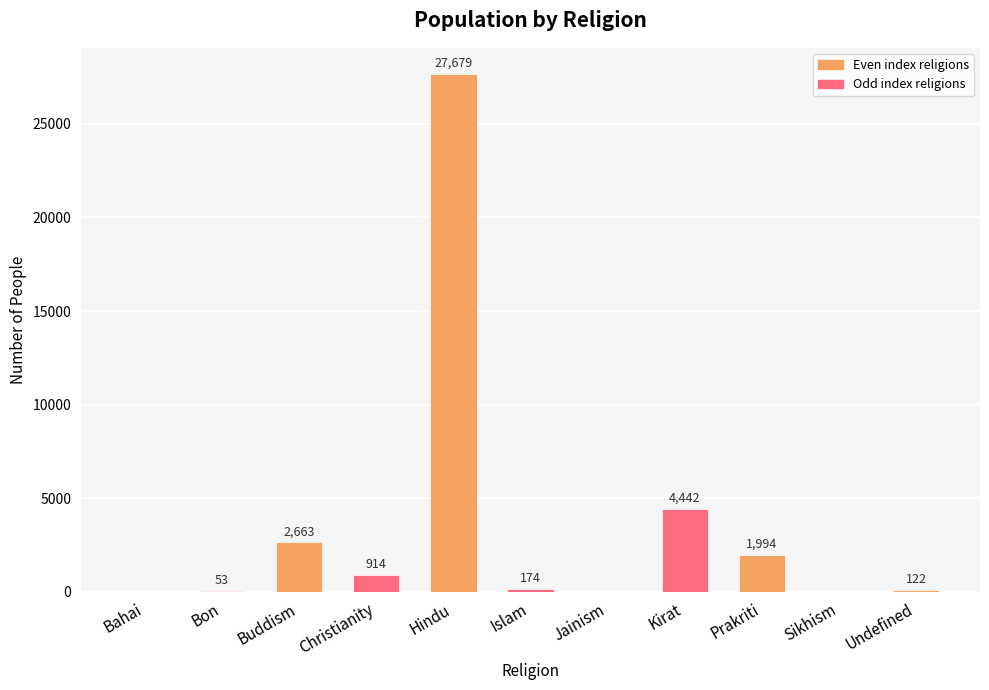

Where does the data first go above 174?

Buddism